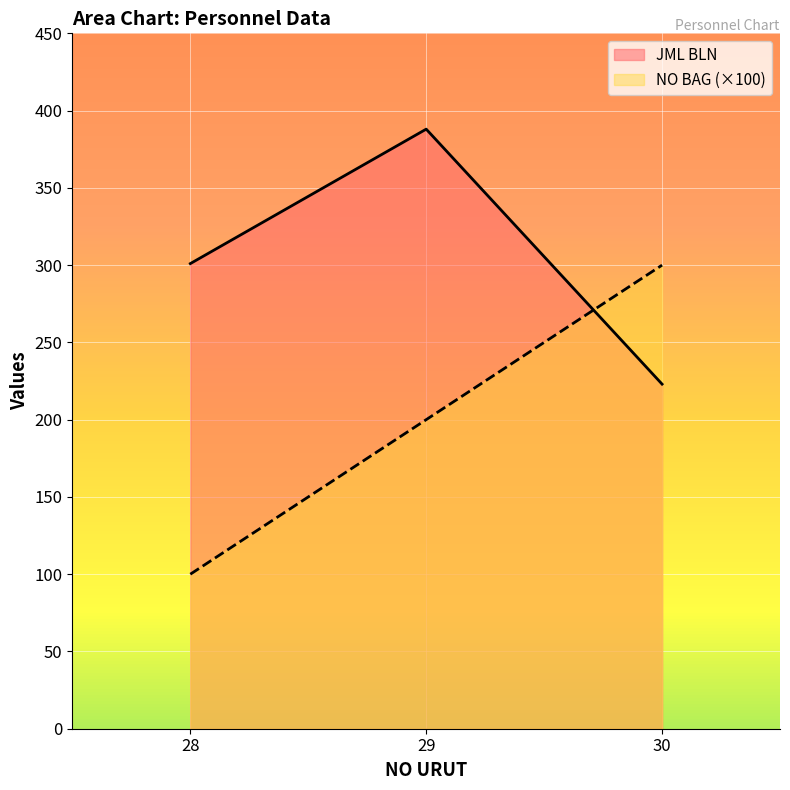

How many data points does each series have?

3